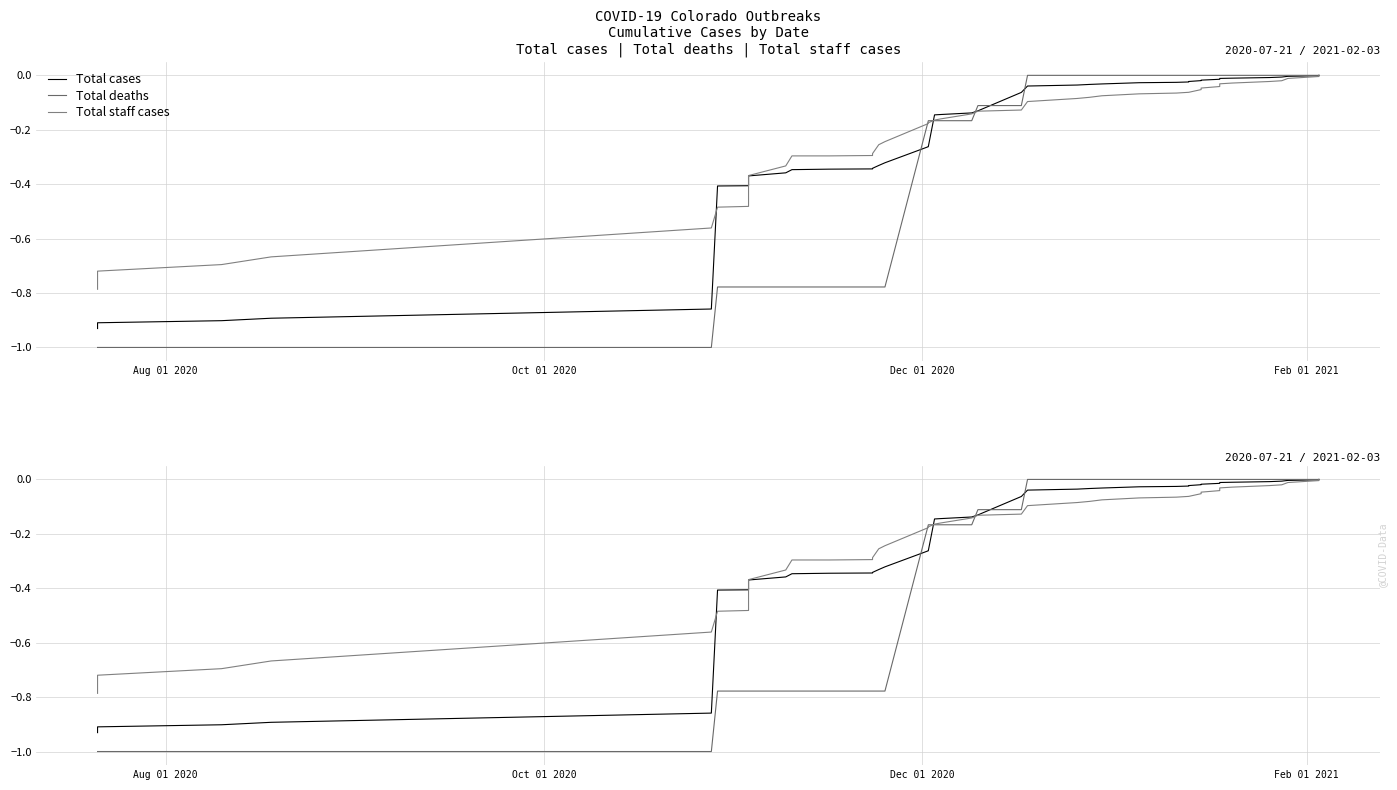

Is the value of Total cases at 34 greater than the value of Total deaths at 32?

No